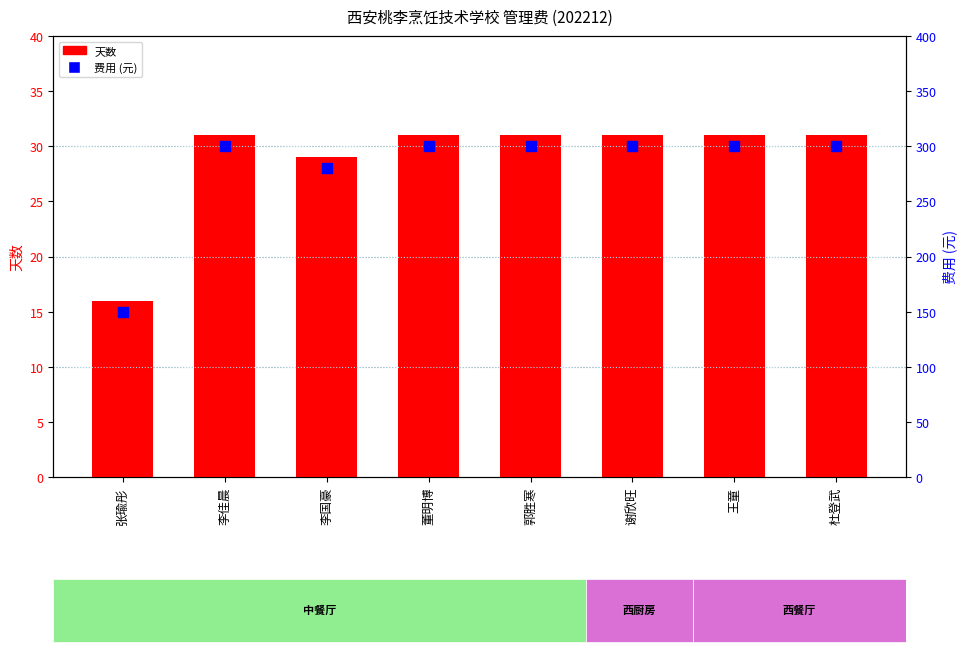

At how many categories does at least one series exceed 44?

8